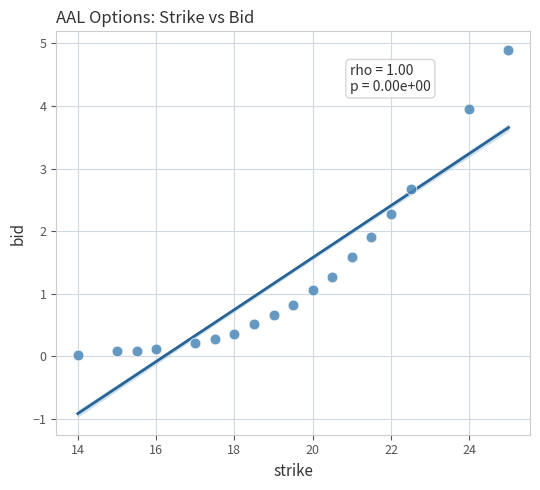

What is the range of Y values (max minus min)?

4.9